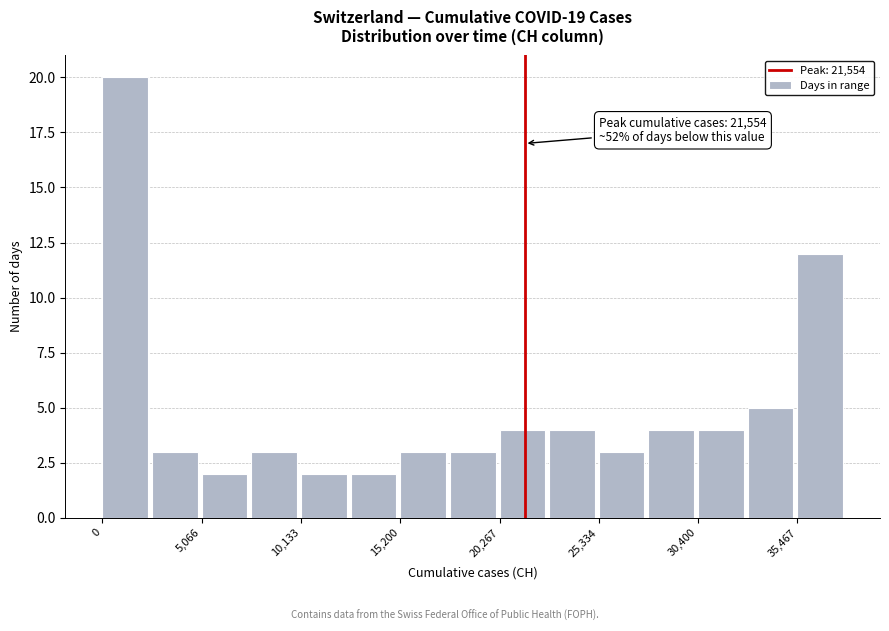

Read against the x-axis, roughly where is the centre of the tallest bar?

1000